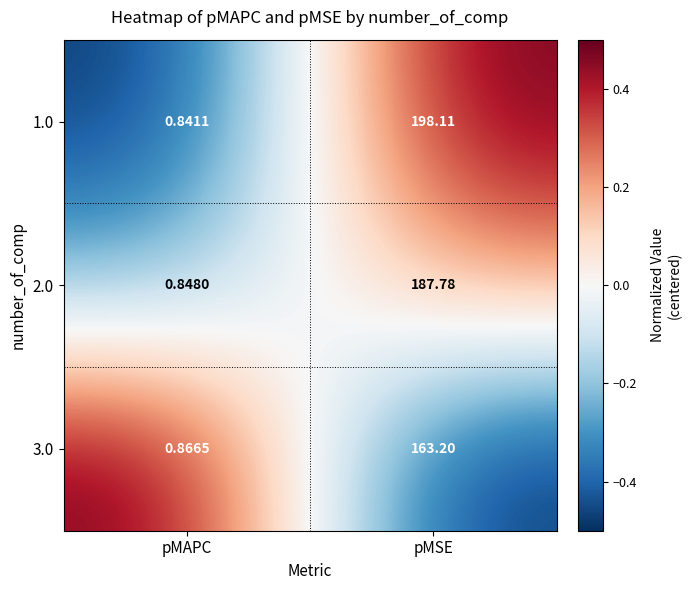

Where does the 2.0 series first go above 187?

pMSE